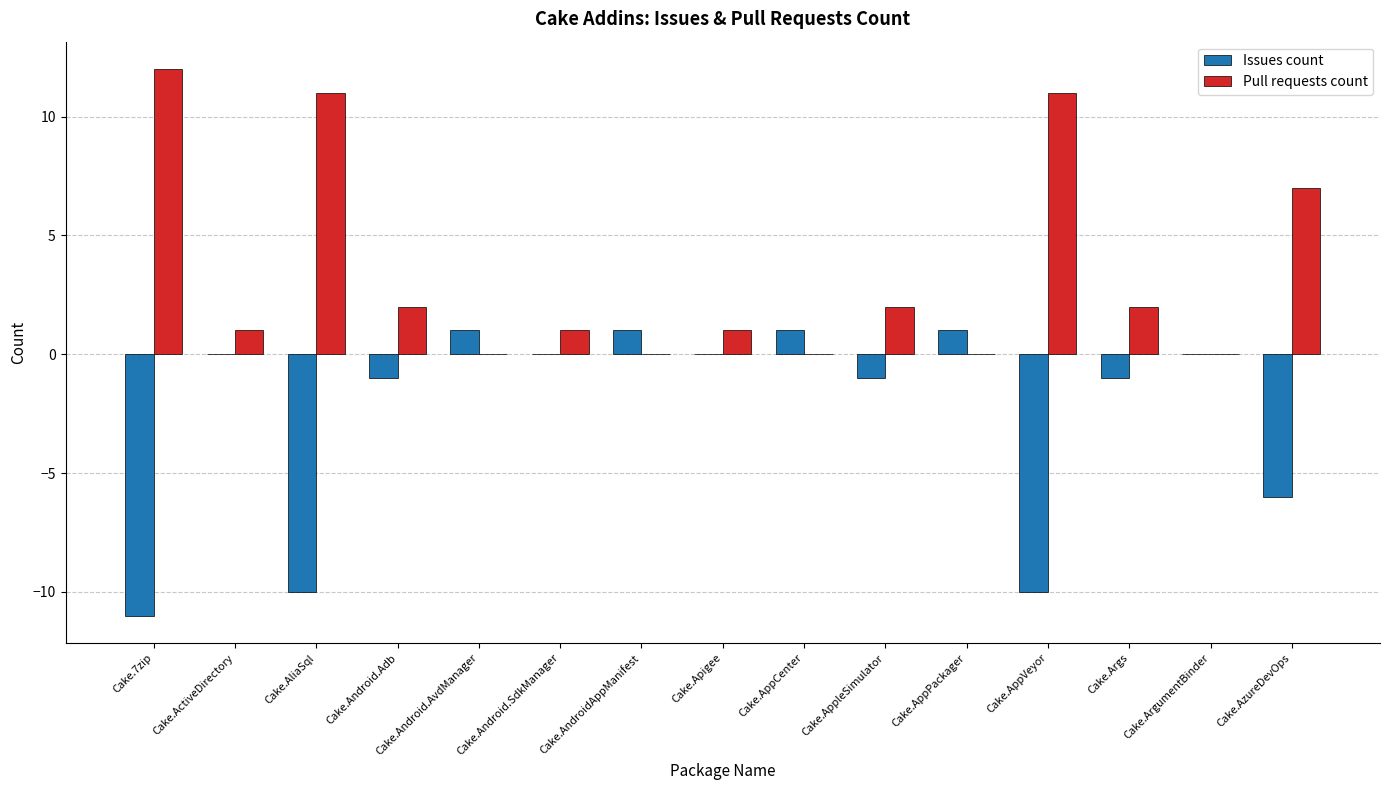

Reading left to right, extract all data points from this chart.

Issues count: Cake.7zip=-11	Cake.ActiveDirectory=0	Cake.AliaSql=-10	Cake.Android.Adb=-1	Cake.Android.AvdManager=1	Cake.Android.SdkManager=0	Cake.AndroidAppManifest=1	Cake.Apigee=0	Cake.AppCenter=1	Cake.AppleSimulator=-1	Cake.AppPackager=1	Cake.AppVeyor=-10	Cake.Args=-1	Cake.ArgumentBinder=0	Cake.AzureDevOps=-6
Pull requests count: Cake.7zip=12	Cake.ActiveDirectory=1	Cake.AliaSql=11	Cake.Android.Adb=2	Cake.Android.AvdManager=0	Cake.Android.SdkManager=1	Cake.AndroidAppManifest=0	Cake.Apigee=1	Cake.AppCenter=0	Cake.AppleSimulator=2	Cake.AppPackager=0	Cake.AppVeyor=11	Cake.Args=2	Cake.ArgumentBinder=0	Cake.AzureDevOps=7